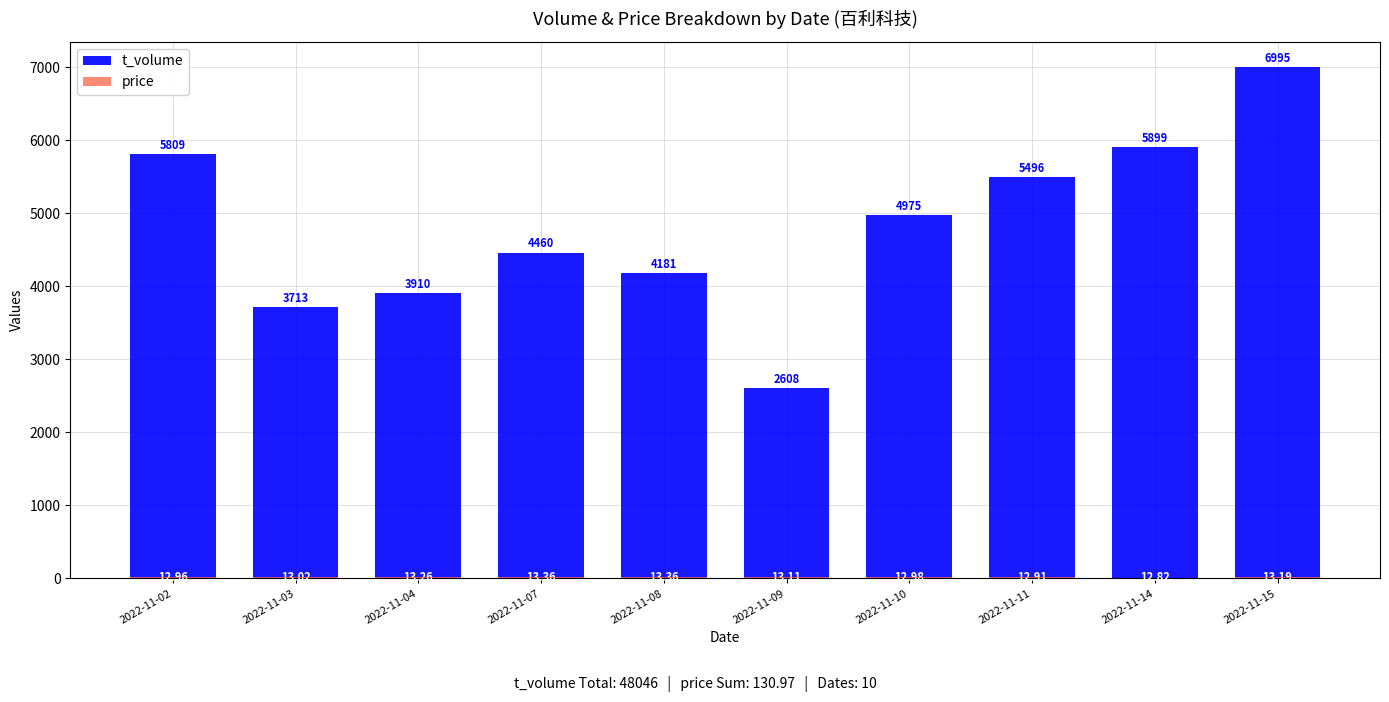

What is the difference between the second highest and second lowest values in the price series?

0.4